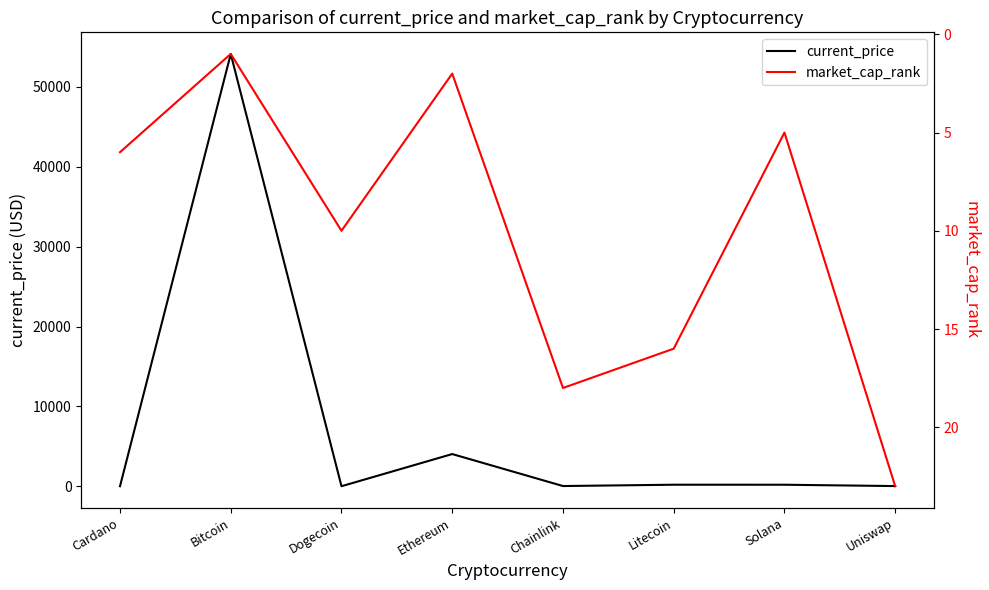

List the series in order of their peak value, highest first.

current_price, market_cap_rank